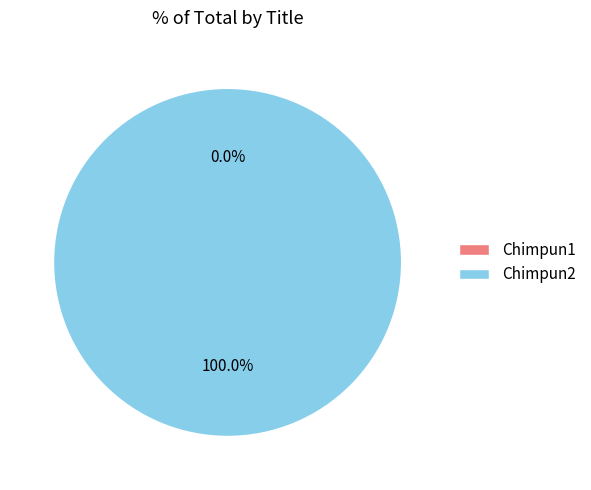

To the nearest percent, what is the combined percentage of Chimpun2 and Chimpun1?

100%